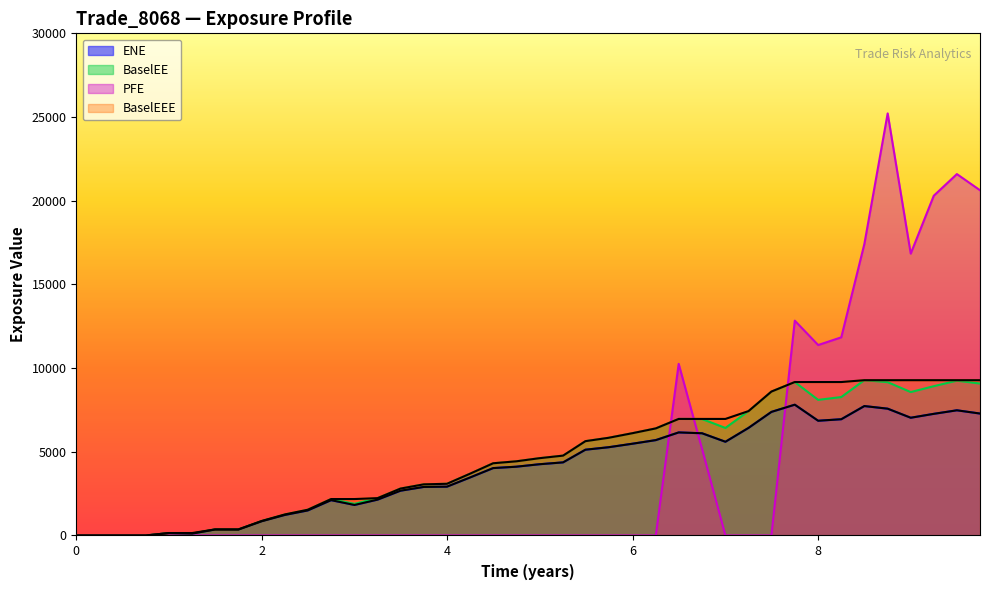

True or false: PFE and ENE intersect in this chart.

True